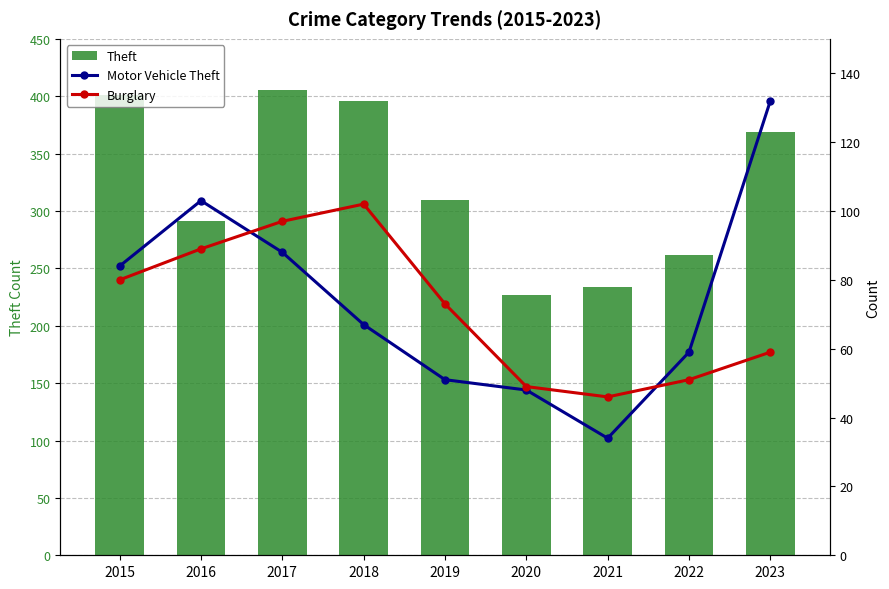

Which series changed the most between 2019 and 2022?

Theft